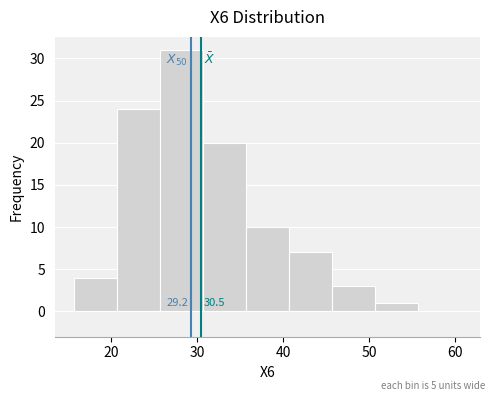

Over which range of the x-axis is the bar tallest?

26 to 31